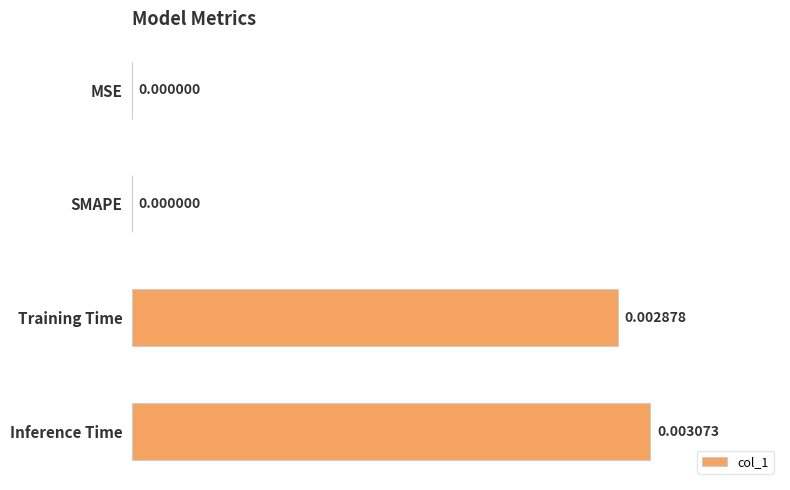

Count the number of categories in the chart.

4